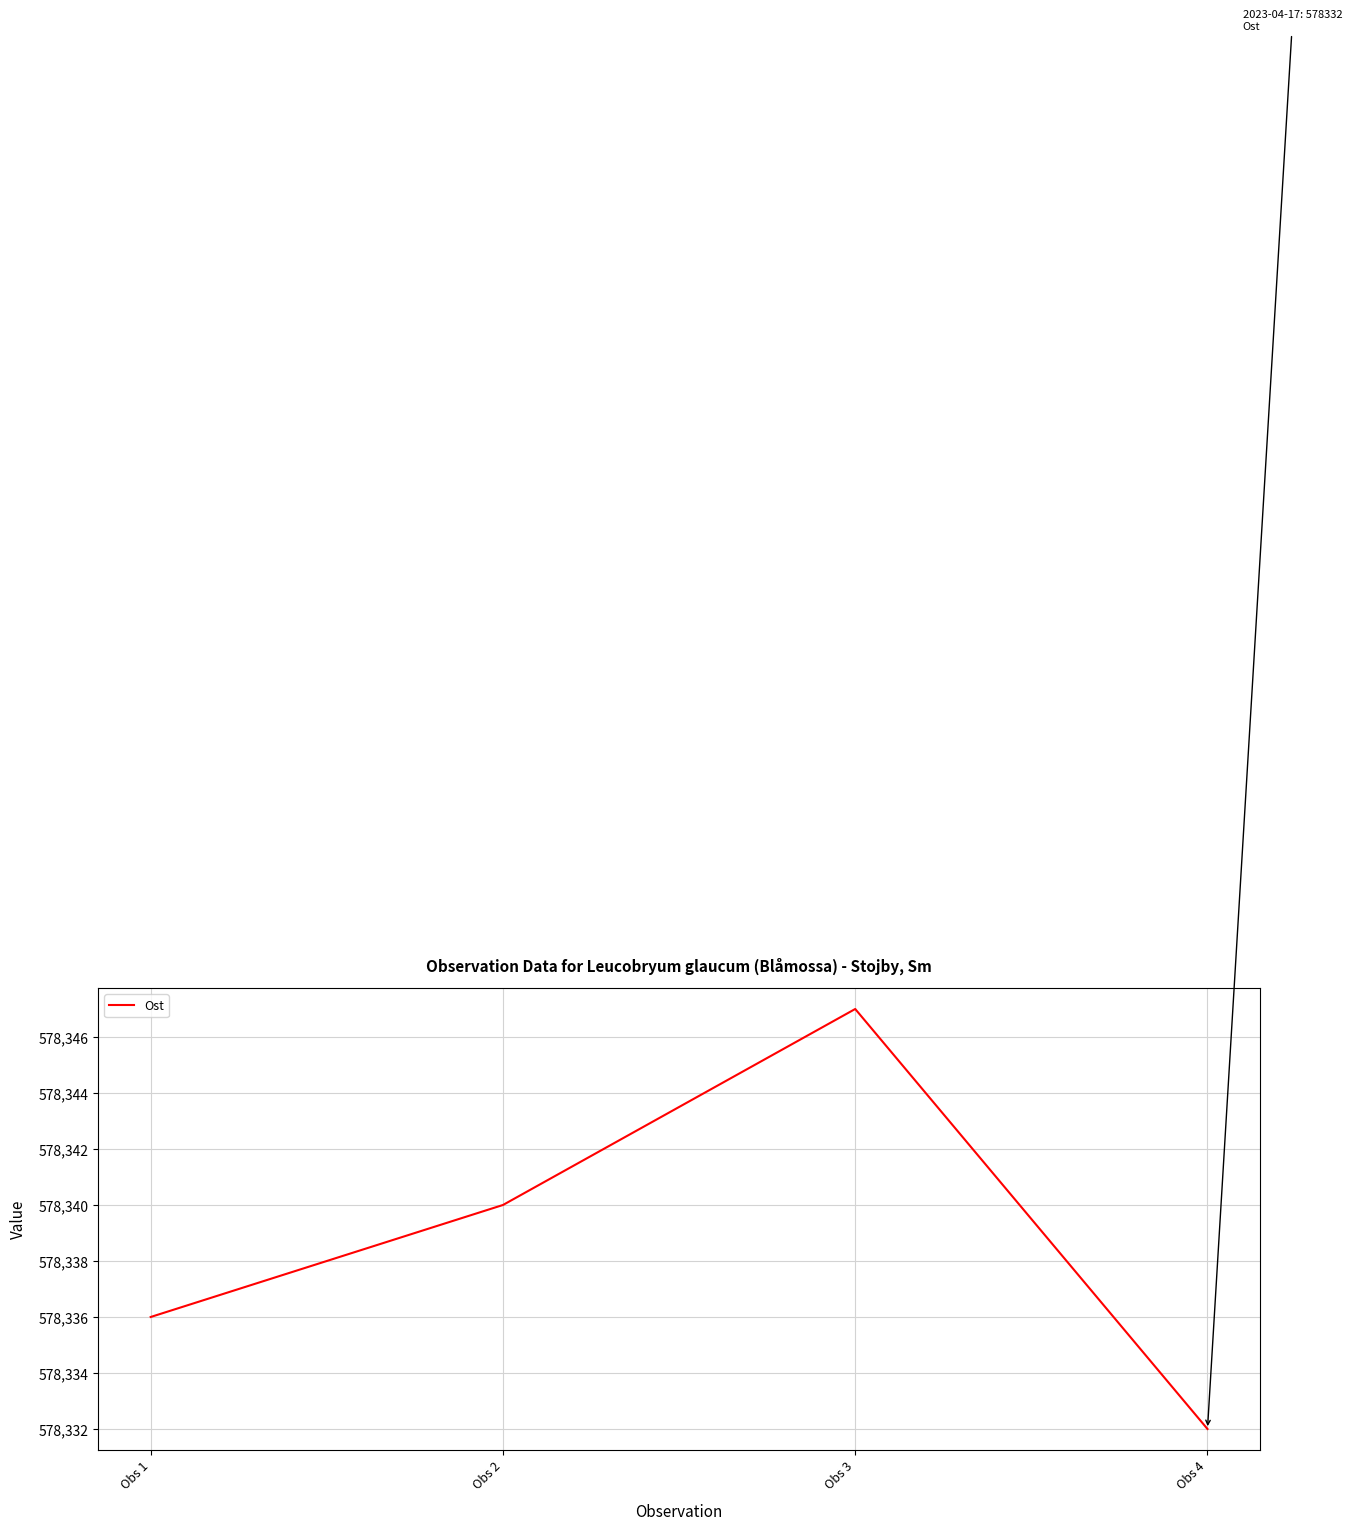

List the labels in order of value, largest first.

Obs 3, Obs 2, Obs 1, Obs 4